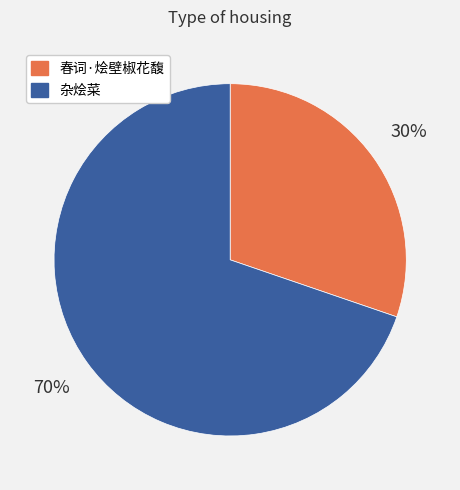

Which has a higher value, 杂烩菜 or 春词·烩壁椒花馥?

杂烩菜